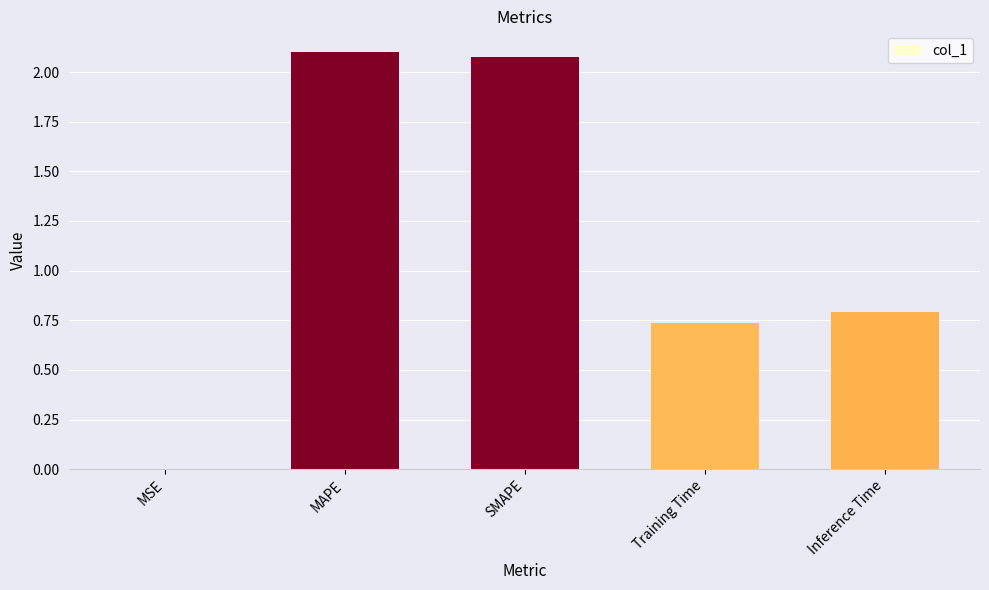

Which has a higher value, SMAPE or Training Time?

SMAPE